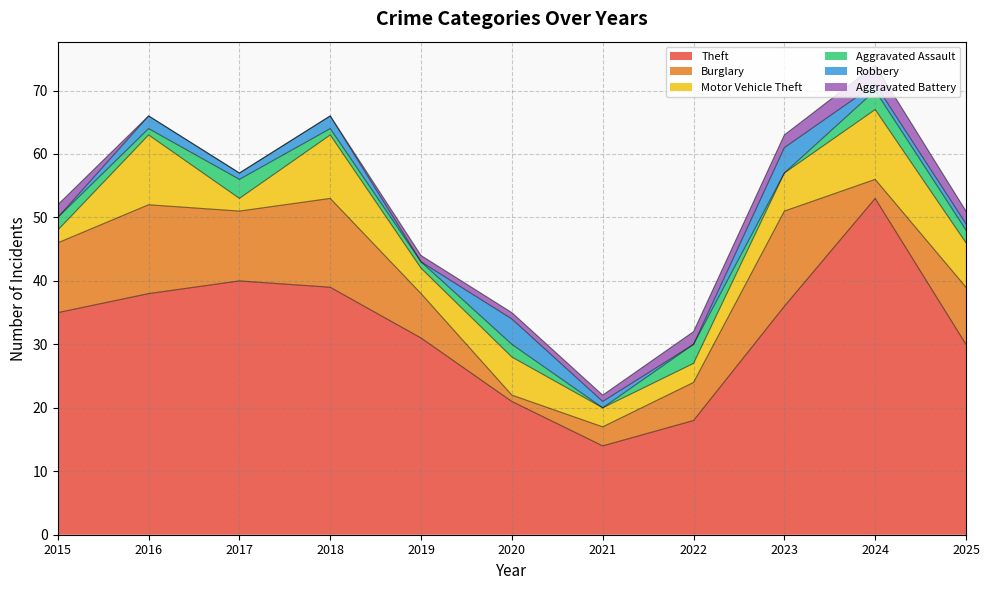

Reading right to left, transcribe all the data shown in this chart.

Theft: 30	53	36	18	14	21	31	39	40	38	35
Burglary: 9	3	15	6	3	1	7	14	11	14	11
Motor Vehicle Theft: 7	11	6	3	3	6	4	10	2	11	2
Aggravated Assault: 2	3	0	3	0	2	1	1	3	1	2
Robbery: 1	1	4	0	1	4	0	2	1	2	0
Aggravated Battery: 2	3	2	2	1	1	1	0	0	0	2